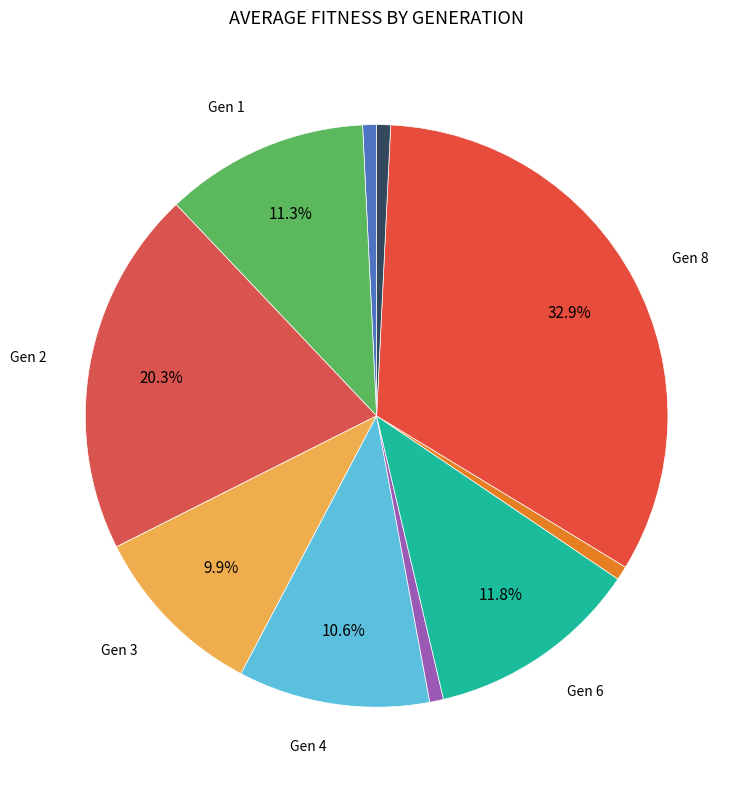

Rank the categories by value from highest to lowest.

8, 2, 6, 1, 4, 3, 0, 5, 7, 9